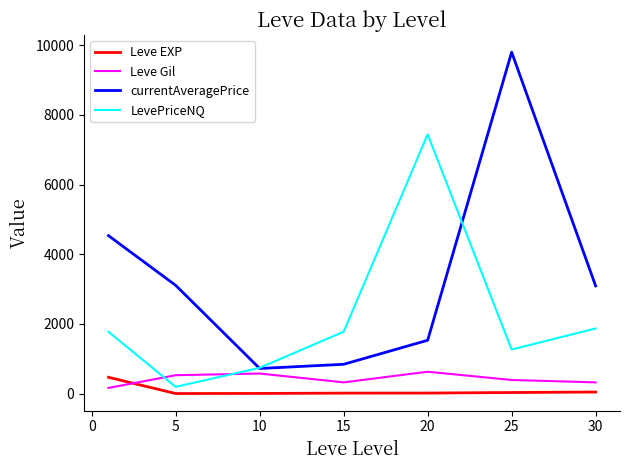

Which series has the largest total across all categories?

currentAveragePrice